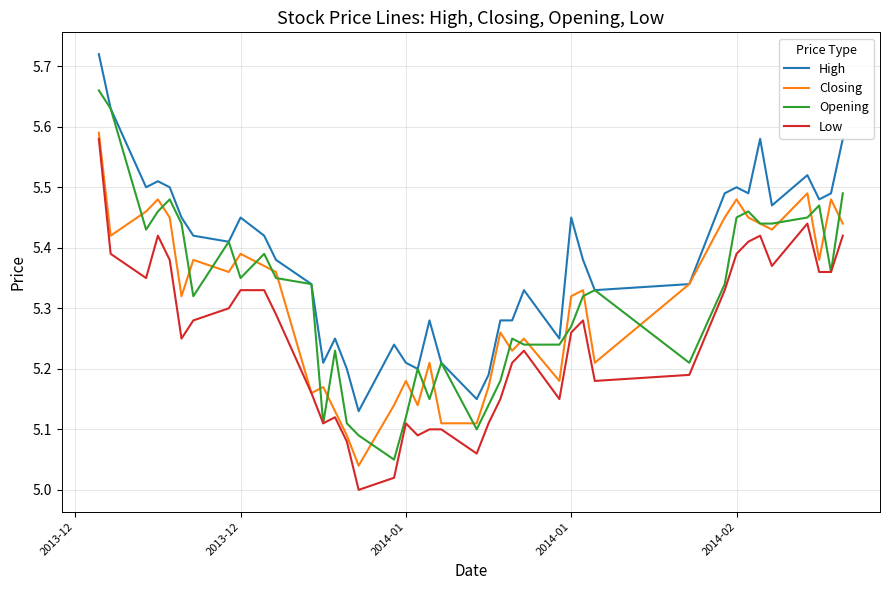

True or false: Low and High intersect in this chart.

False